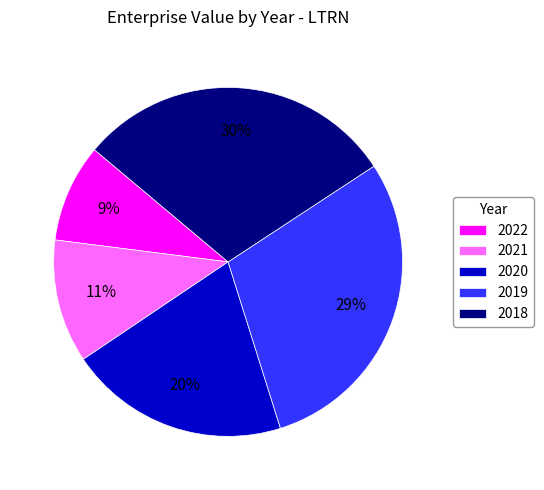

True or false: 2019 accounts for 29% of the total.

True